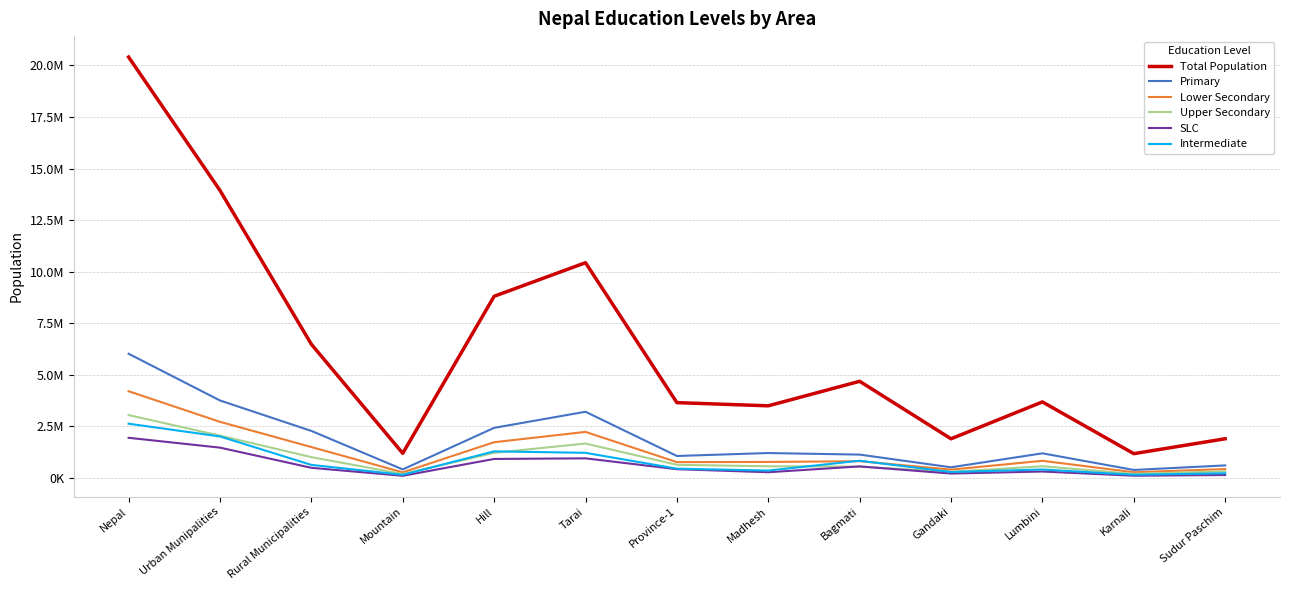

What are all the series names shown in the legend?

Total Population, Primary, Lower Secondary, Upper Secondary, SLC, Intermediate